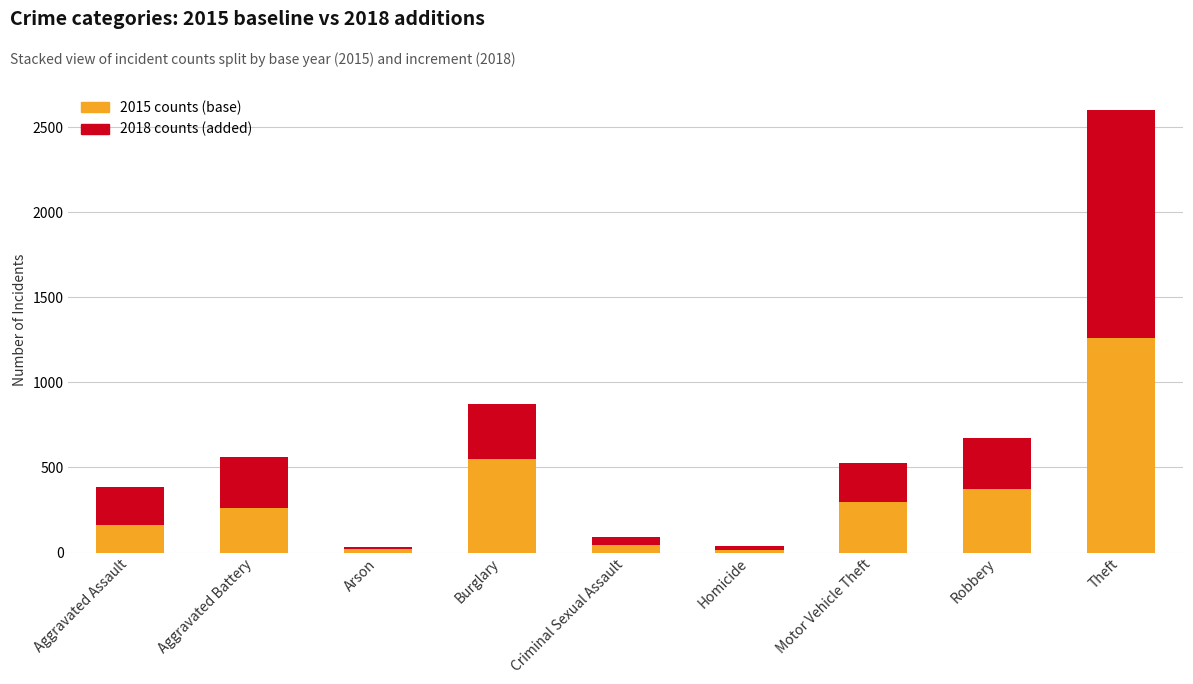

At which category is the sum across all series the highest?

Theft